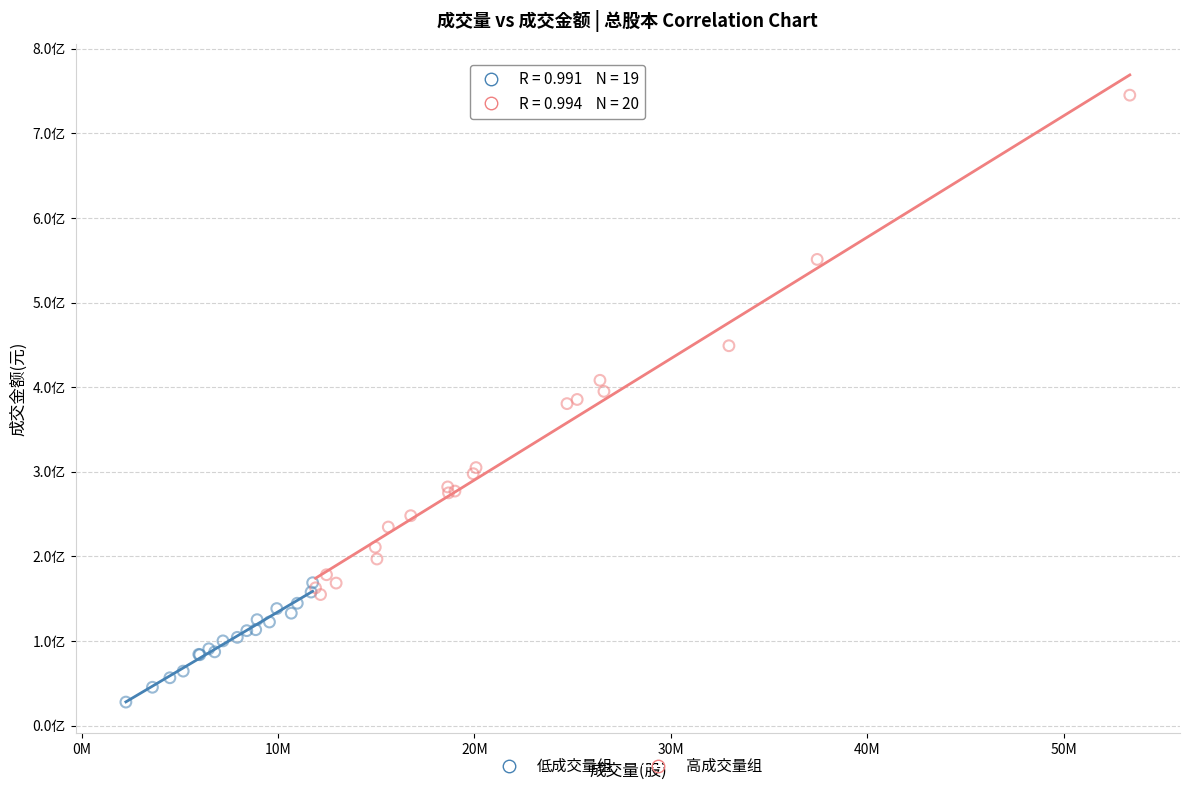

What are all the series names shown in the legend?

低成交量组, 高成交量组